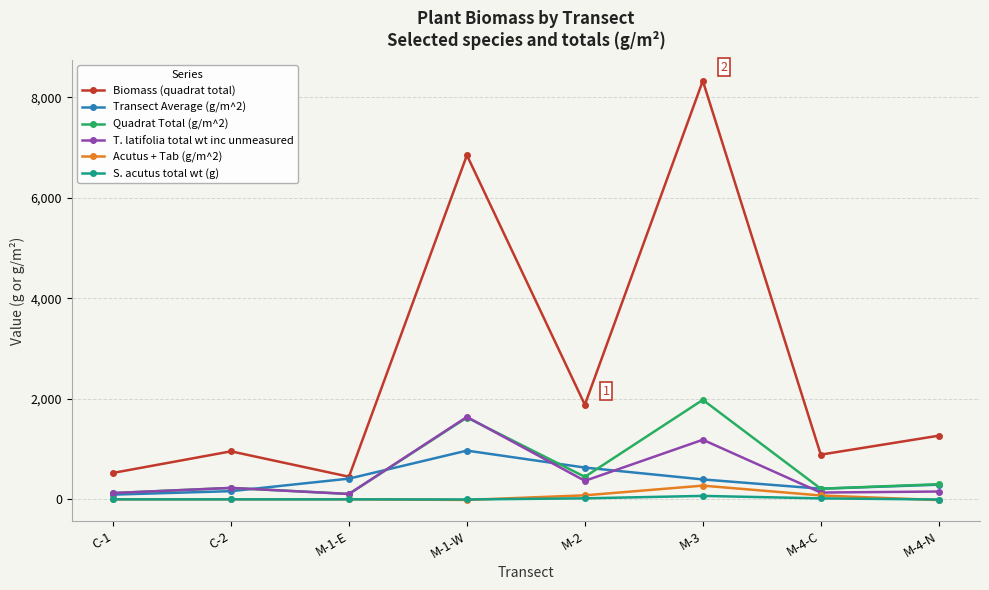

The value of Biomass (quadrat total) at M-4-N is 1266.9. True or false?

True